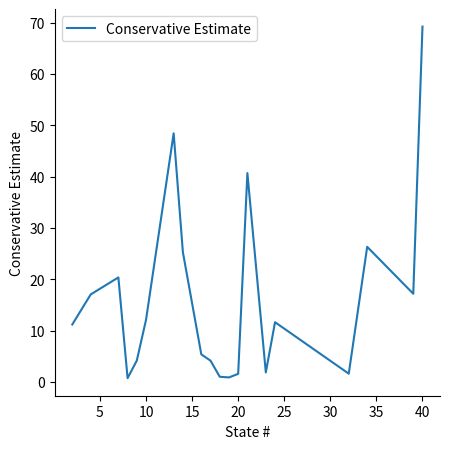

What is the greatest value displayed?

69.2